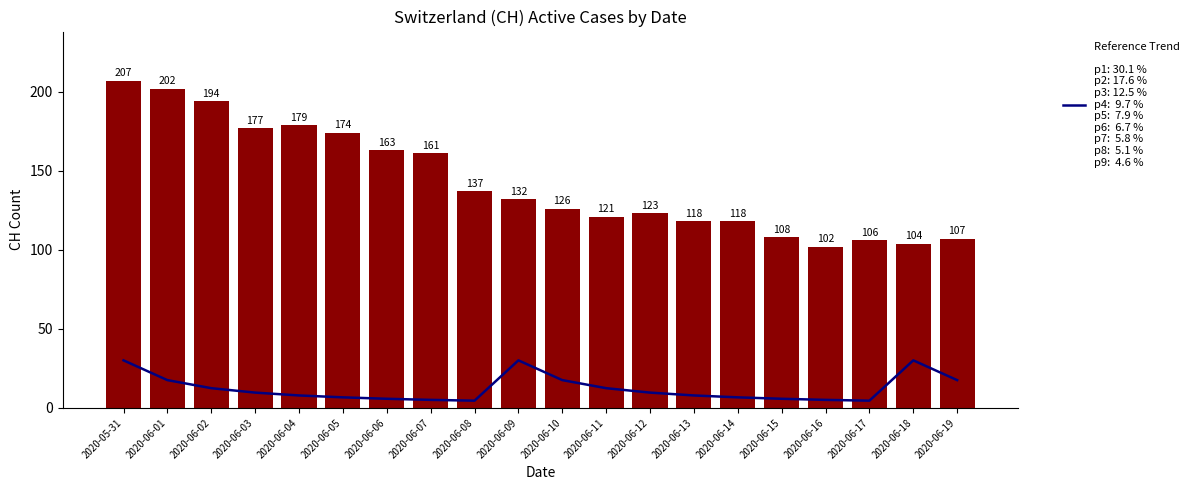

How many data points in Reference Trend are less than 9?

10